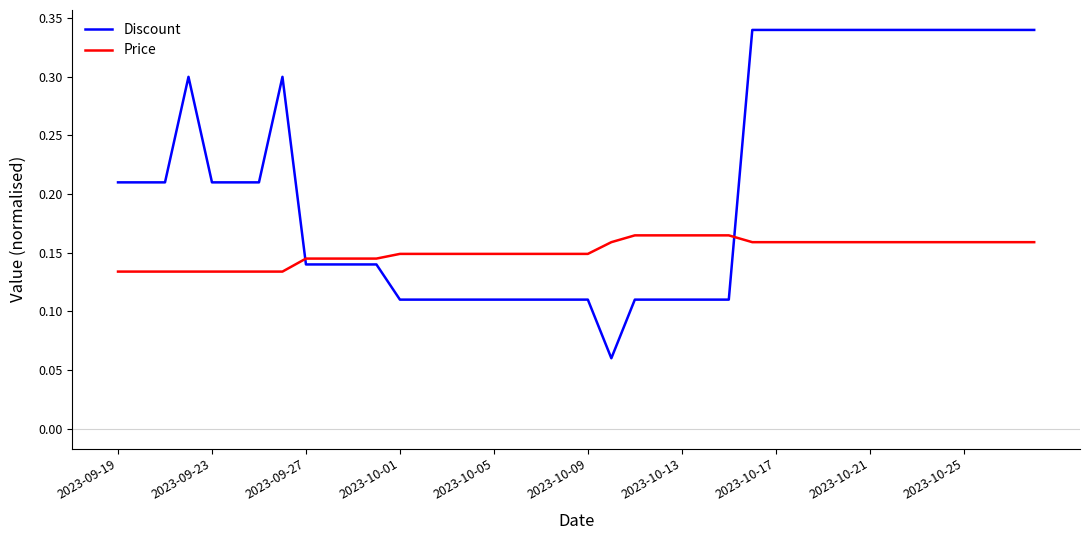

Does the chart have visible grid lines?

No